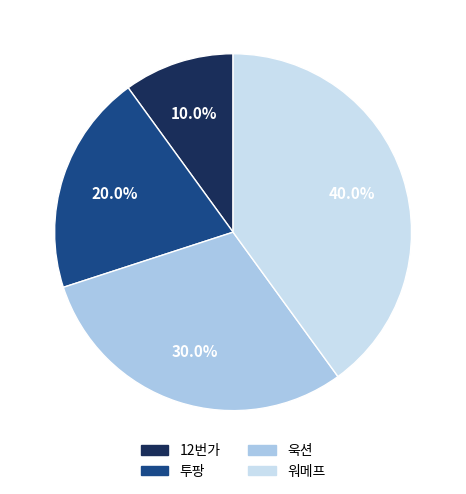

What is the largest slice in the pie chart?

워메프